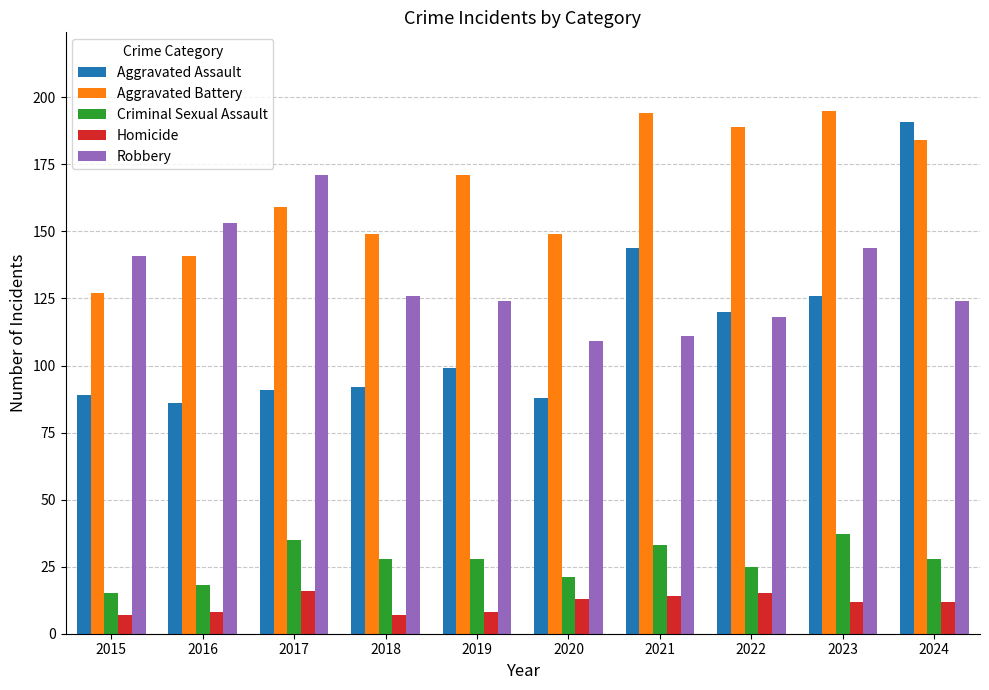

What is the difference between the maximum and minimum values in the Criminal Sexual Assault series?

22